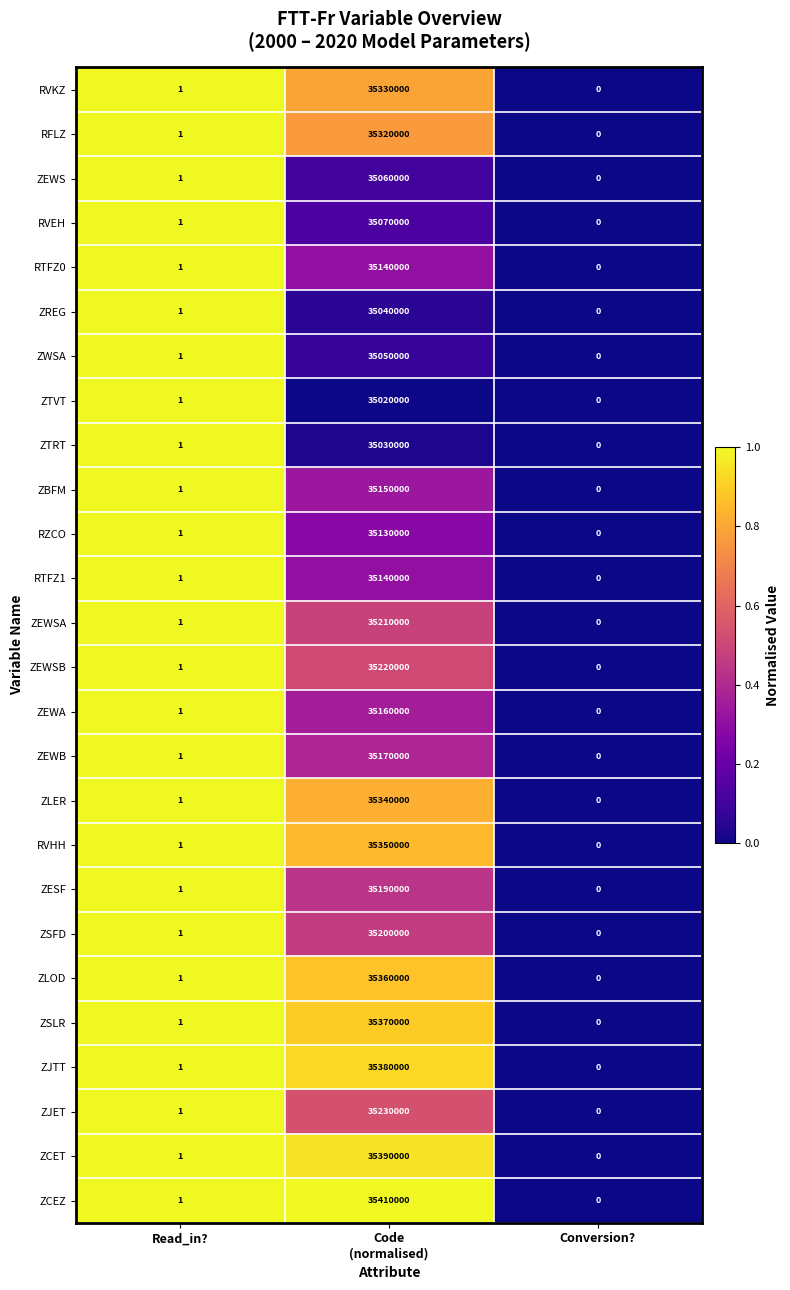

Is it true that ZJTT equals 1 at Read_in??

True